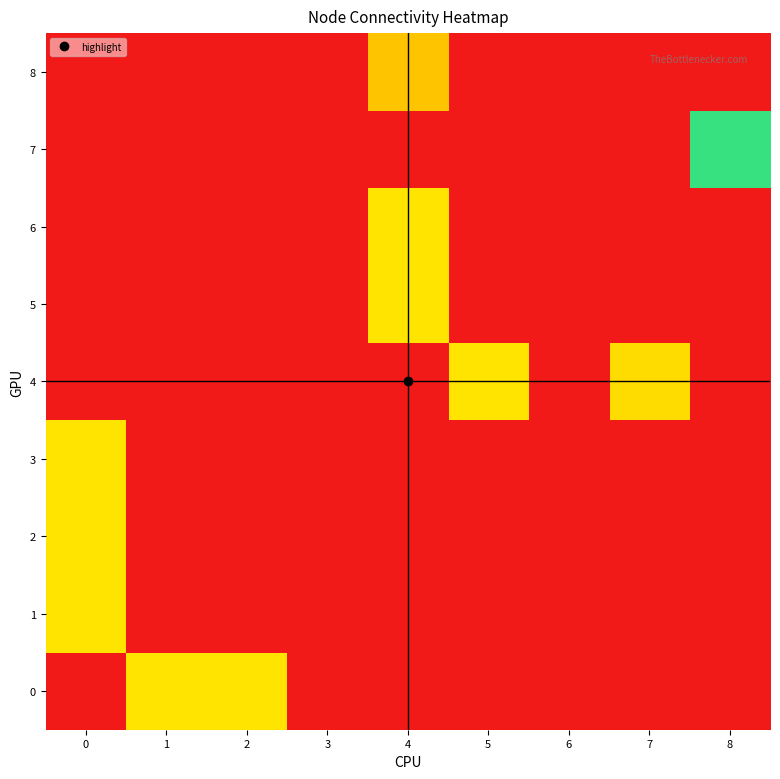

What is the spread (max minus min) of values at 7?

2677.8